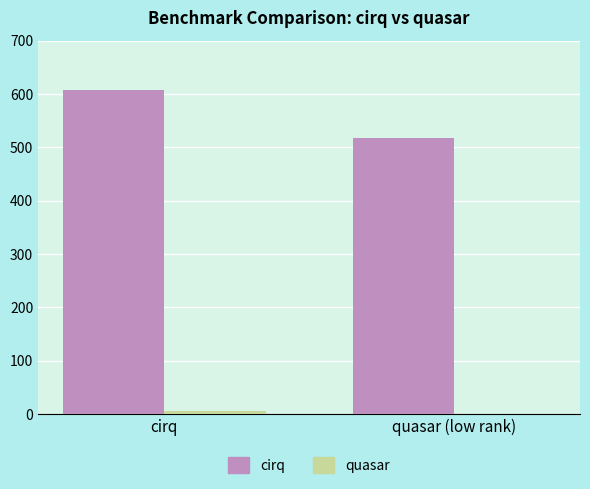

True or false: cirq has a value of 921.9 at cirq.

False